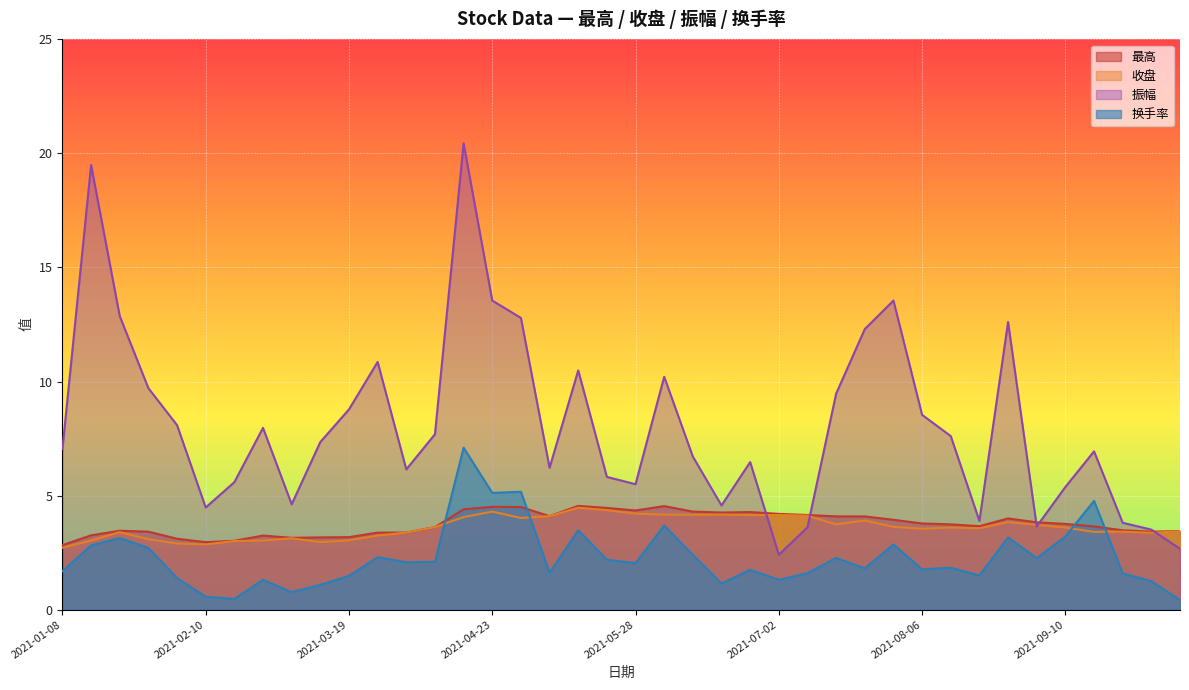

Which series has the largest range (max minus min)?

振幅